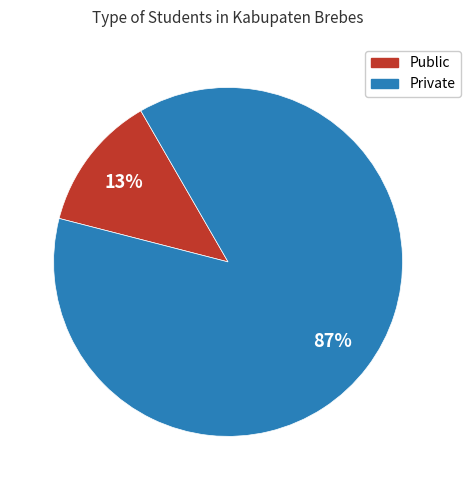

To the nearest percent, what is the average slice percentage?

50%